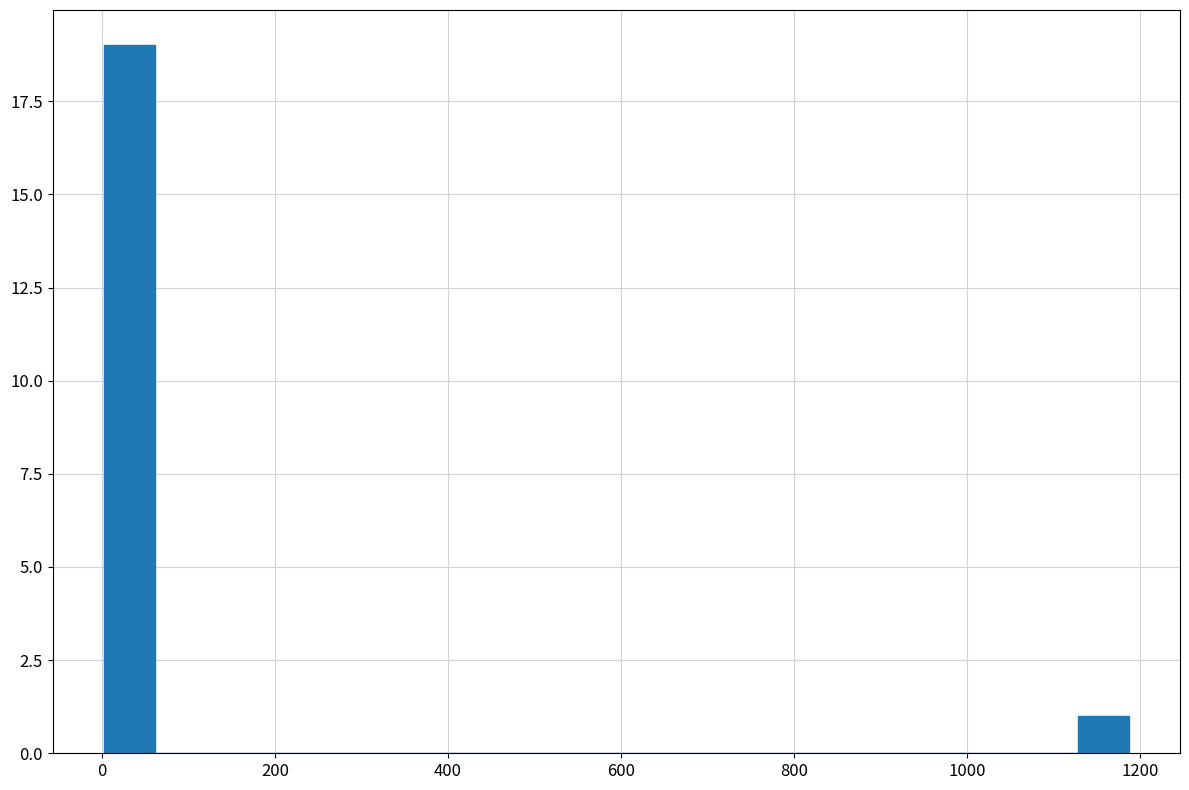

Read against the x-axis, roughly where is the centre of the tallest bar?

40